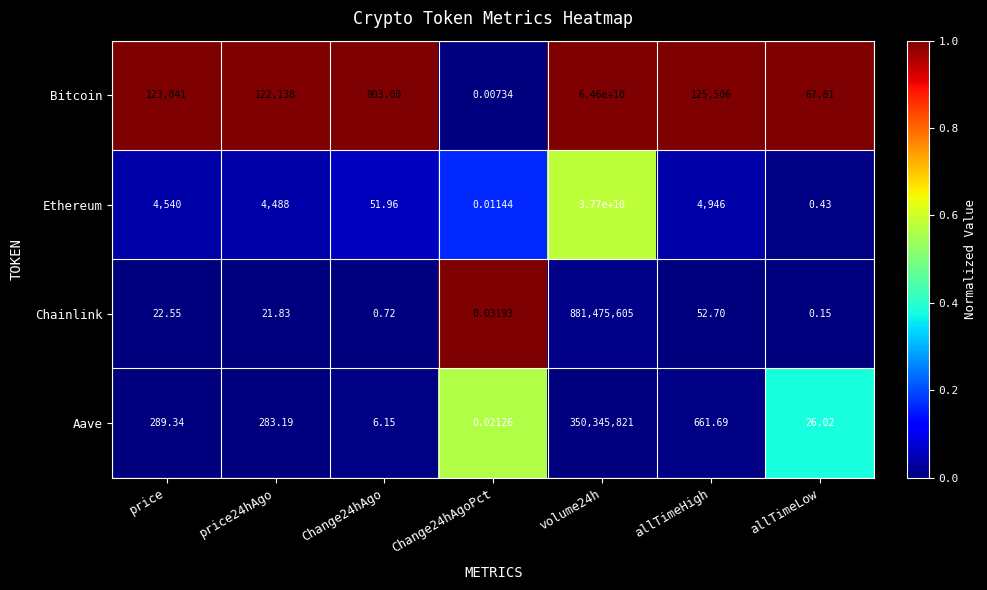

Which series has the largest total across all categories?

Bitcoin